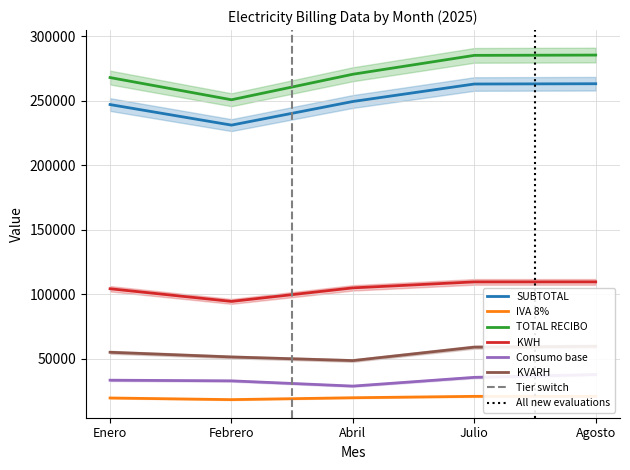

Between Enero and Agosto, which series saw the biggest shift?

TOTAL RECIBO